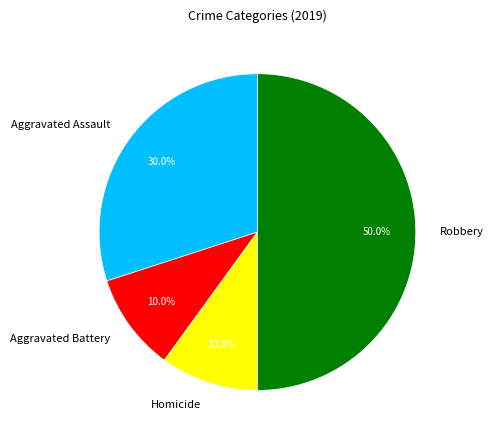

Is Aggravated Assault the majority of the pie?

No